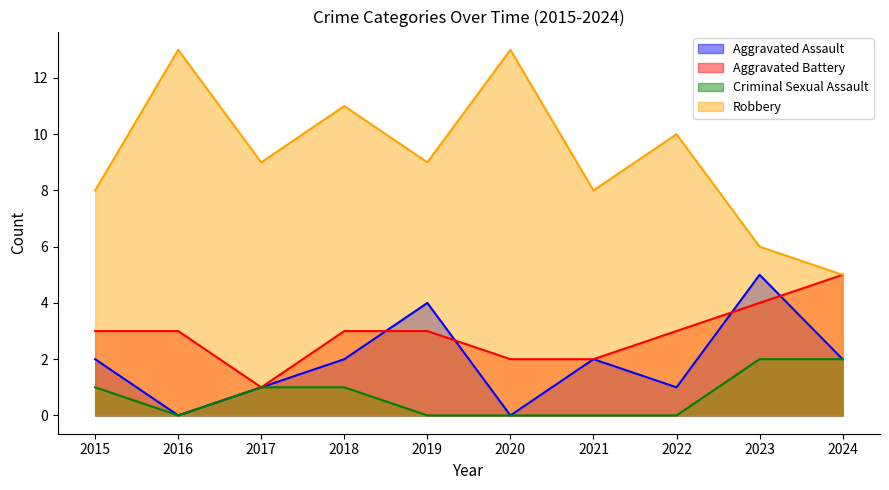

What is the maximum value for Robbery?

13